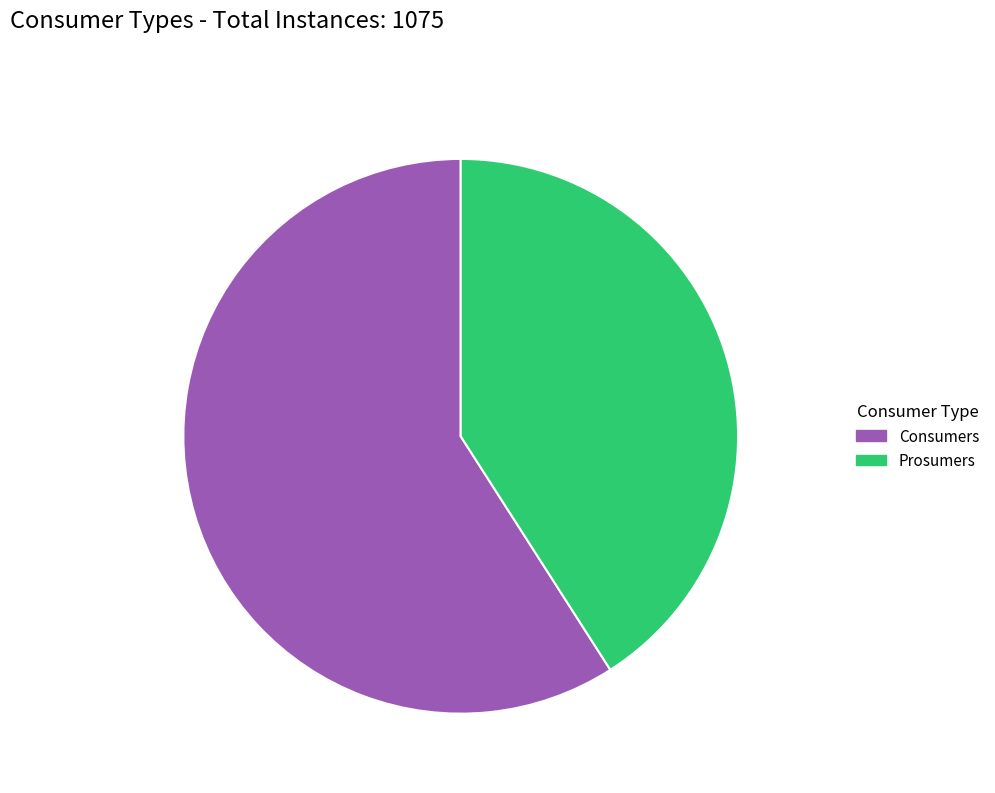

Which category has the biggest portion of the pie?

Consumers